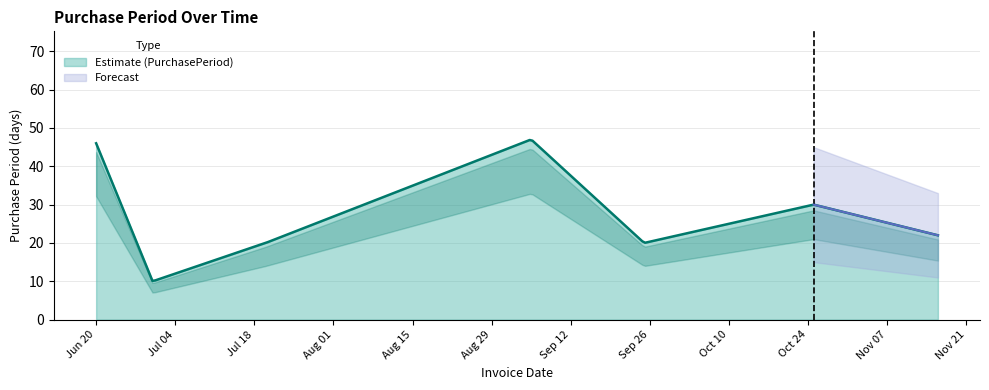

What is the greatest value displayed?

47